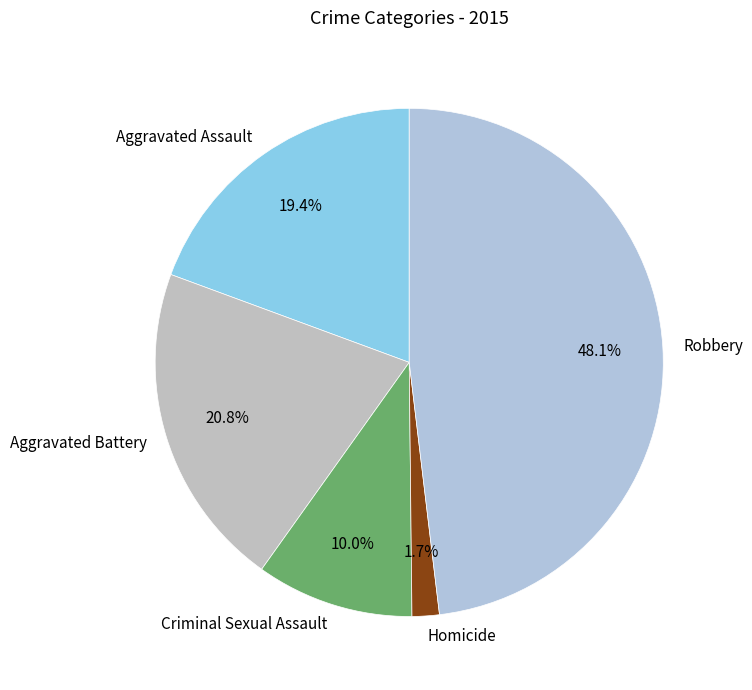

To the nearest percent, what is the difference between the largest and smallest slice percentages?

46%